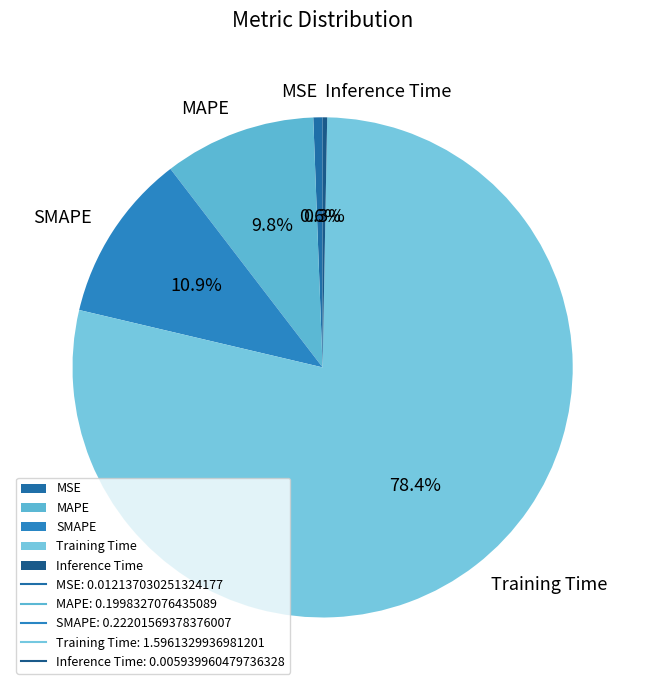

To the nearest percent, what is the average slice percentage?

20%